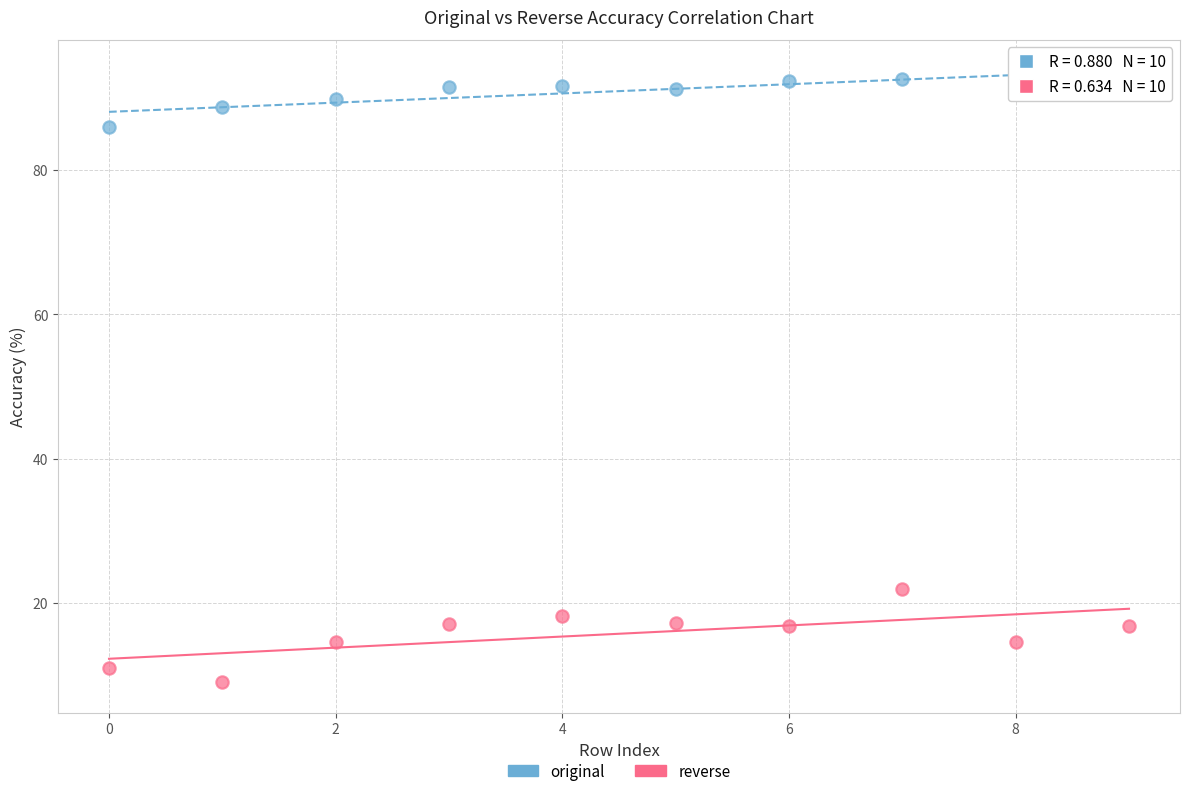

What are all the series names shown in the legend?

original, reverse